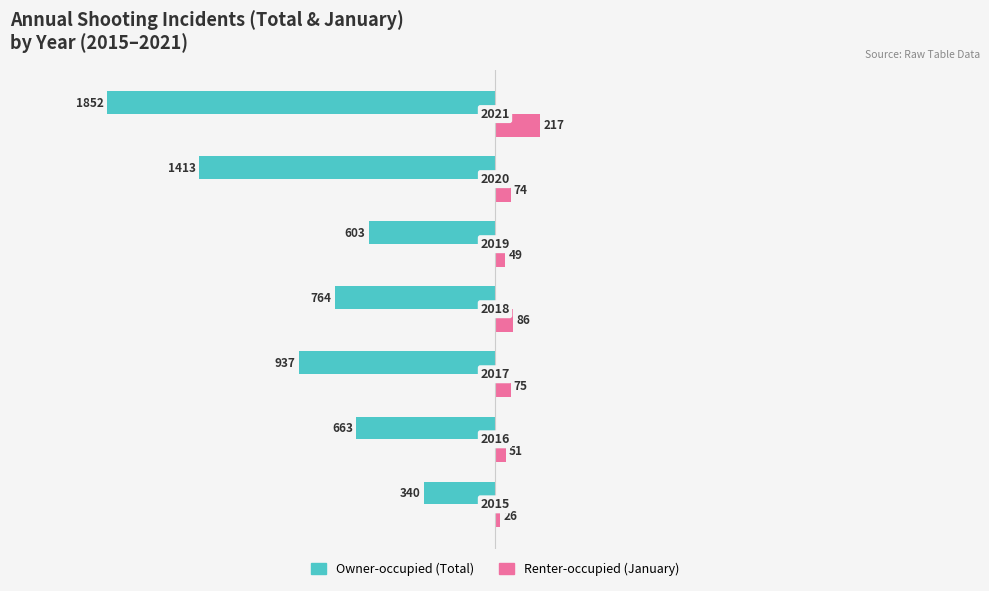

Reading right to left, extract all data points from this chart.

Owner-occupied: -1852	-1413	-603	-764	-937	-663	-340
Renter-occupied: 217	74	49	86	75	51	26